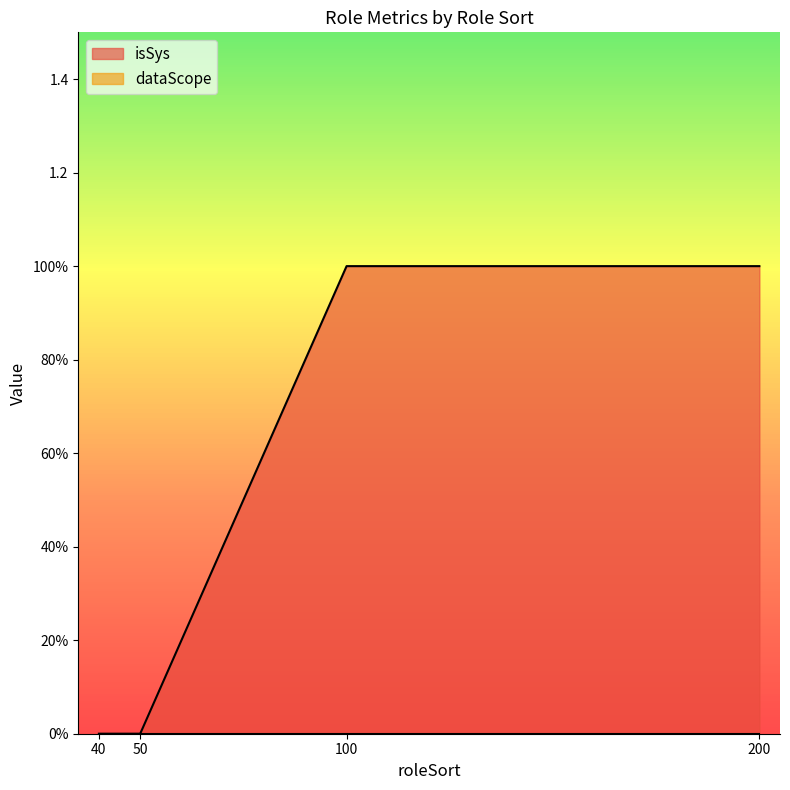

Reading left to right, extract all data points from this chart.

0	0	1	1